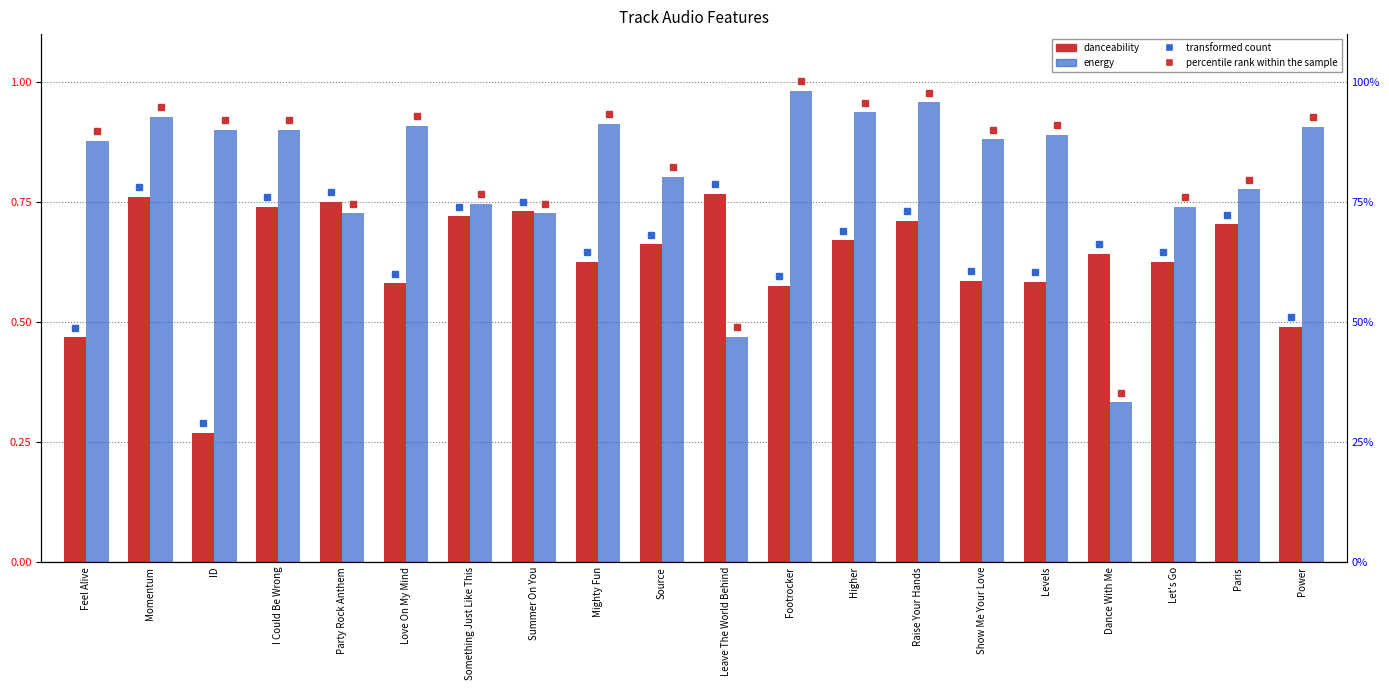

What is the difference between the maximum and minimum values in the energy series?

0.6